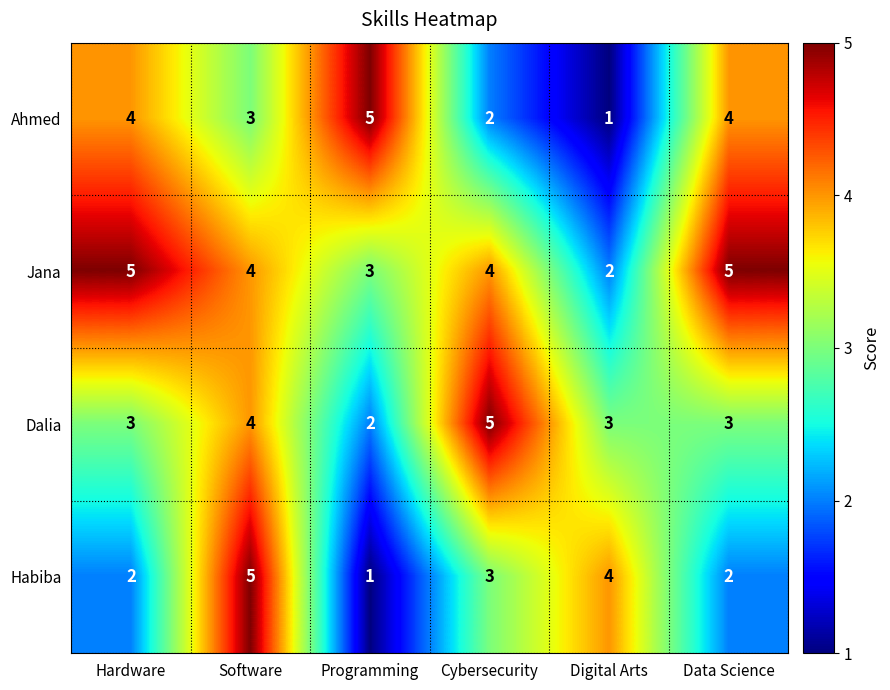

How many data points does each series have?

6